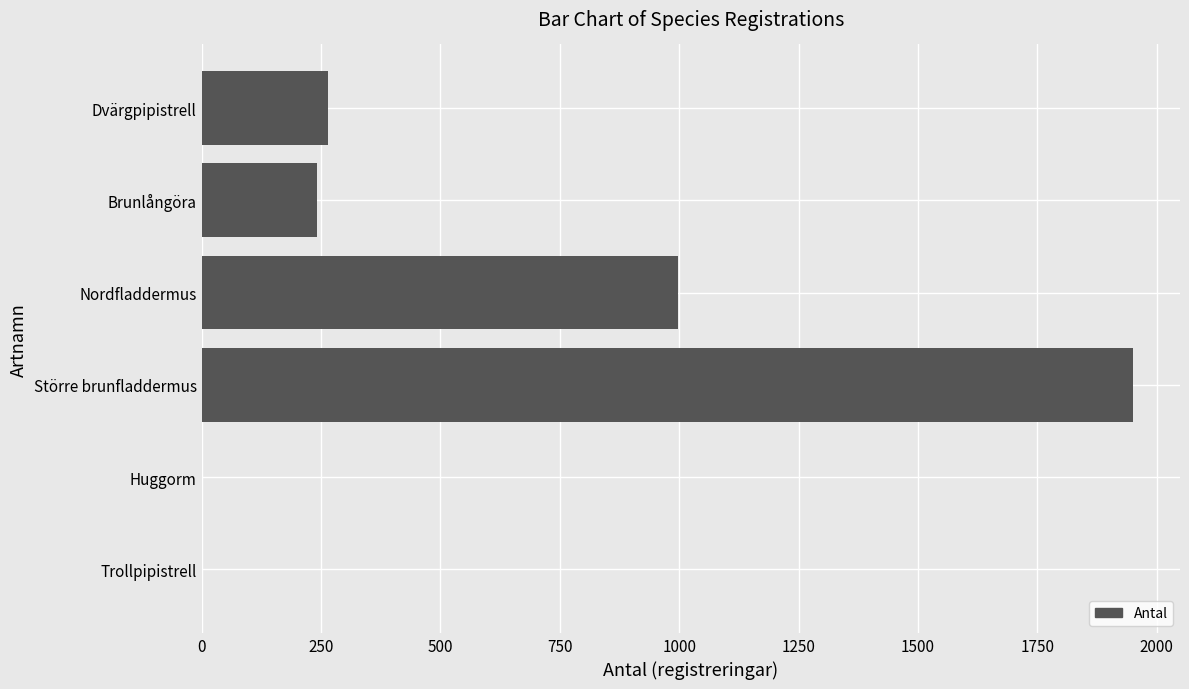

At which category does the chart reach its peak across all series?

Större brunfladdermus